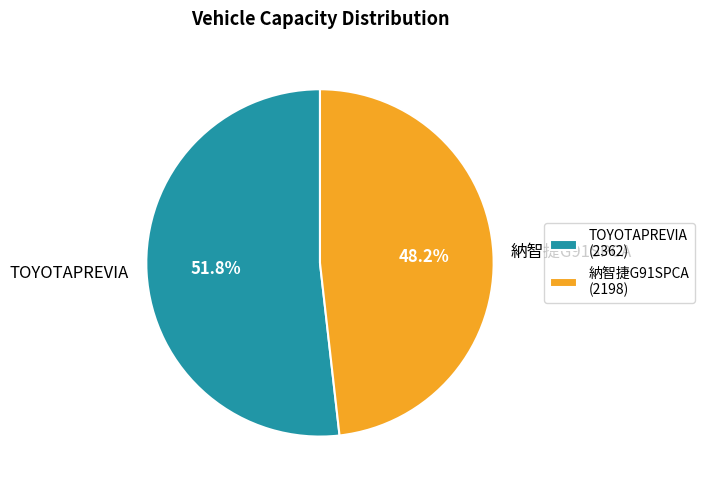

Which has a higher value, TOYOTAPREVIA or 納智捷G91SPCA?

TOYOTAPREVIA